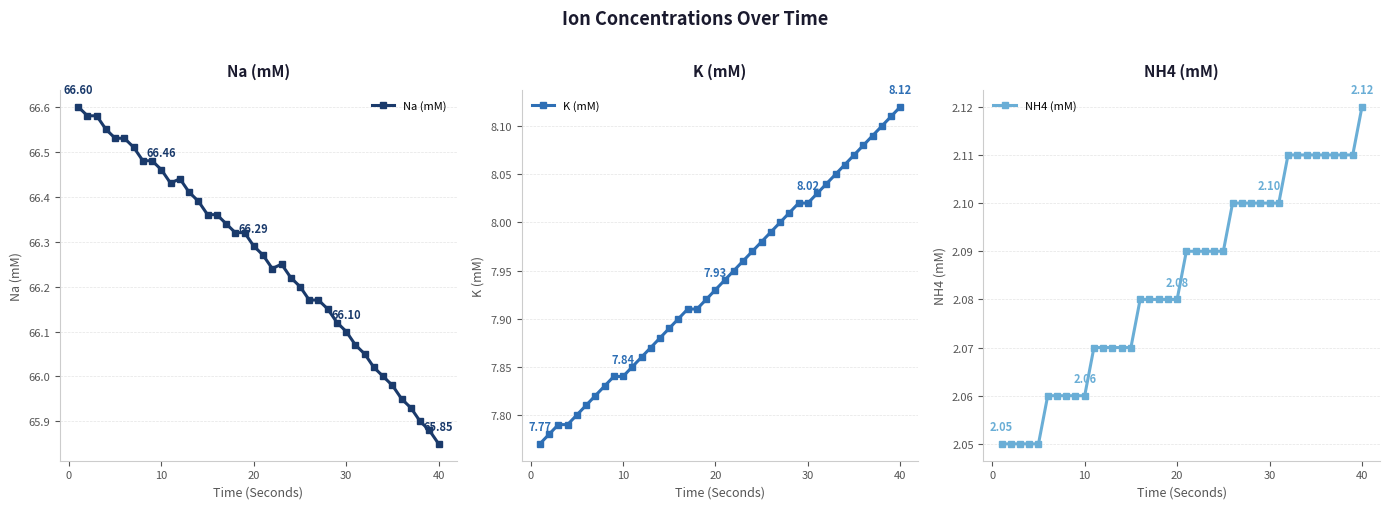

What is the smallest value displayed?

2.0